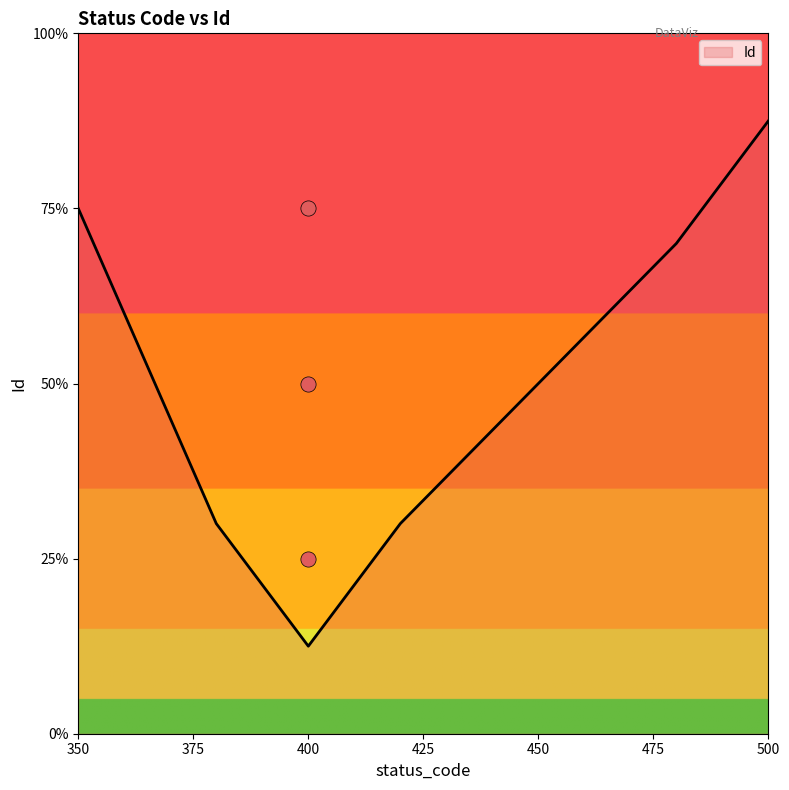

Between 400 and 400, which is larger?

400